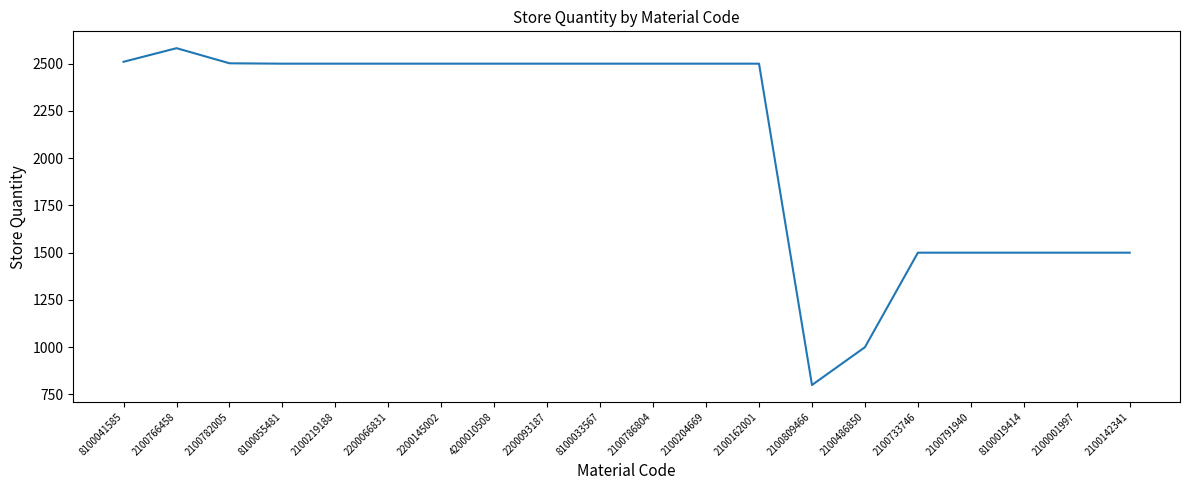

What is the change in value from 8100041585 to 2100809466?

-1710